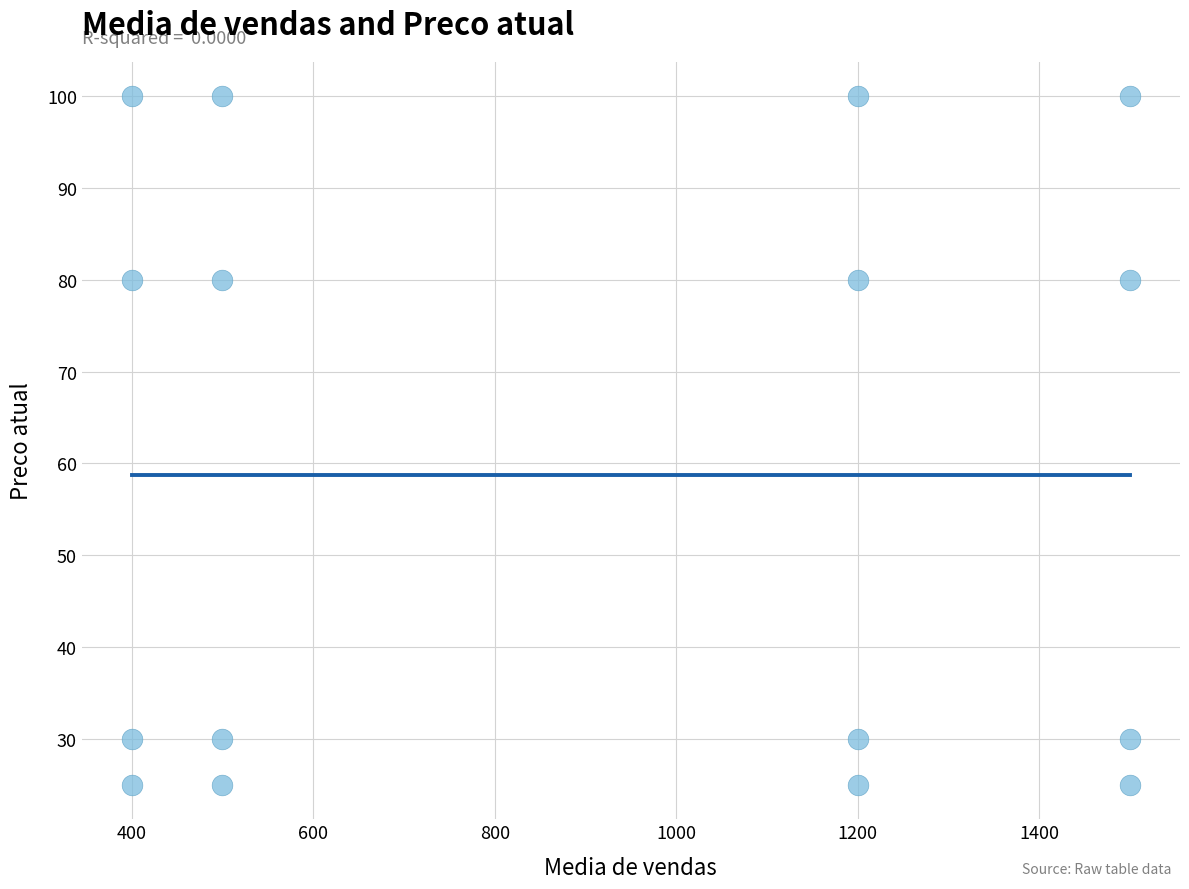

What is the range of X values (max minus min)?

1100